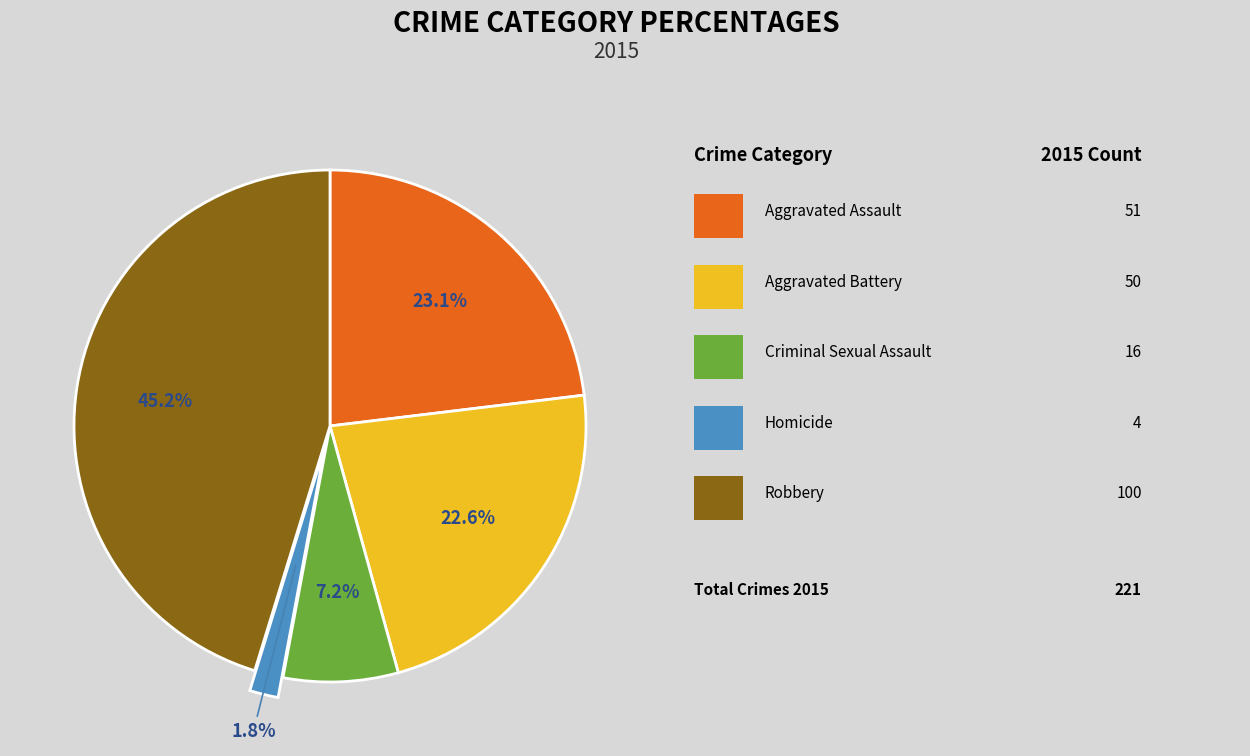

Is there any slice that represents more than half of the pie?

No